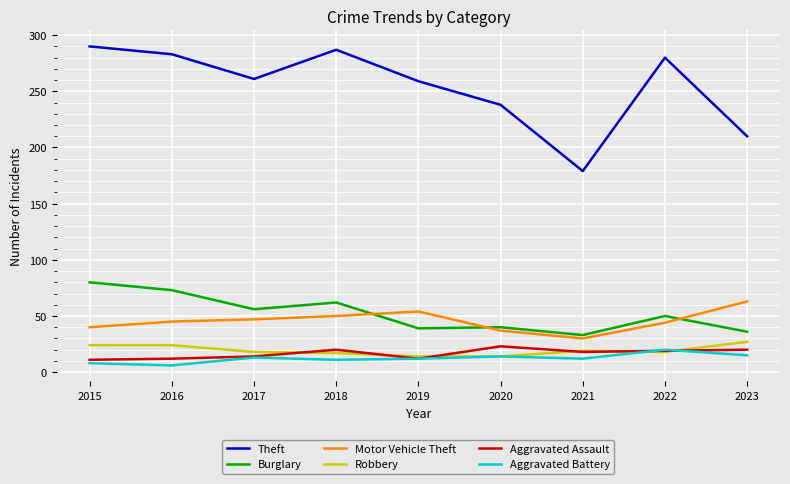

Where is Theft nearest to the value 234?

2020